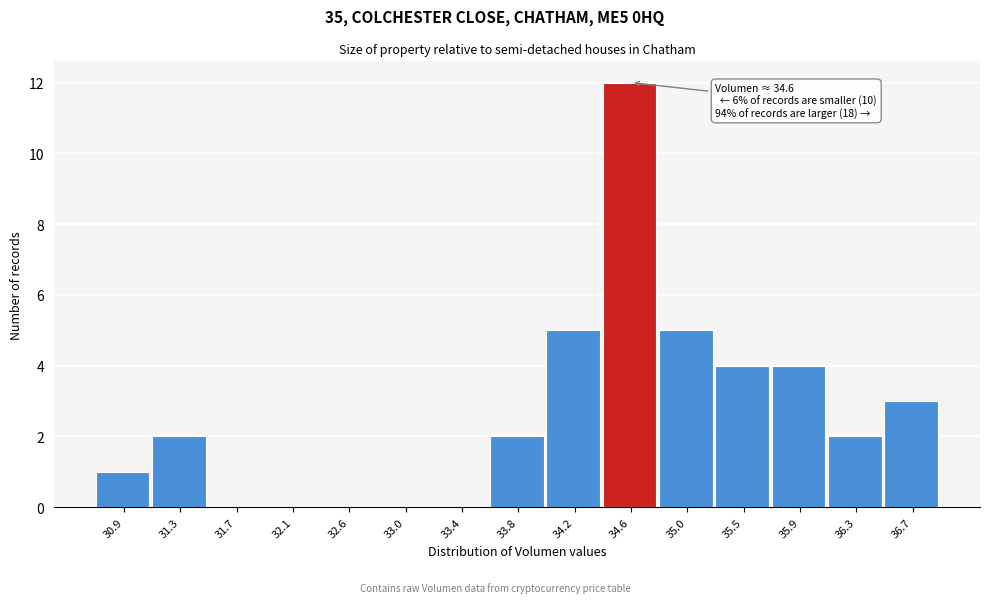

Which range on the x-axis has the tallest bar?

34.40 to 34.85